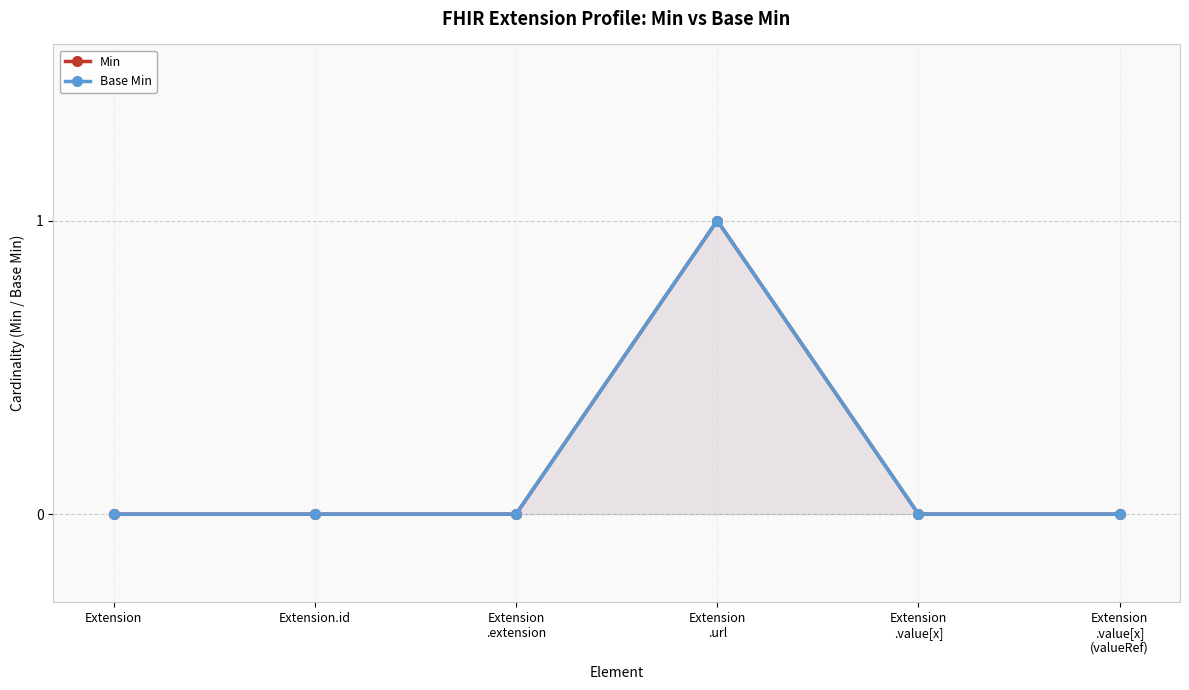

Reading right to left, list all the values displayed in this chart.

Min: Extension
.value[x]
(valueRef)=0	Extension
.value[x]=0	Extension
.url=1	Extension
.extension=0	Extension.id=0	Extension=0
Base Min: Extension
.value[x]
(valueRef)=0	Extension
.value[x]=0	Extension
.url=1	Extension
.extension=0	Extension.id=0	Extension=0